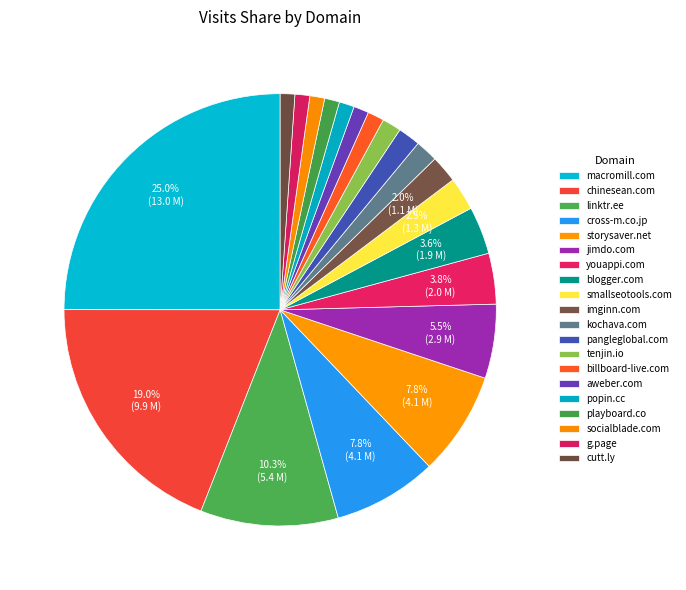

To the nearest percent, what is the average slice percentage?

5%